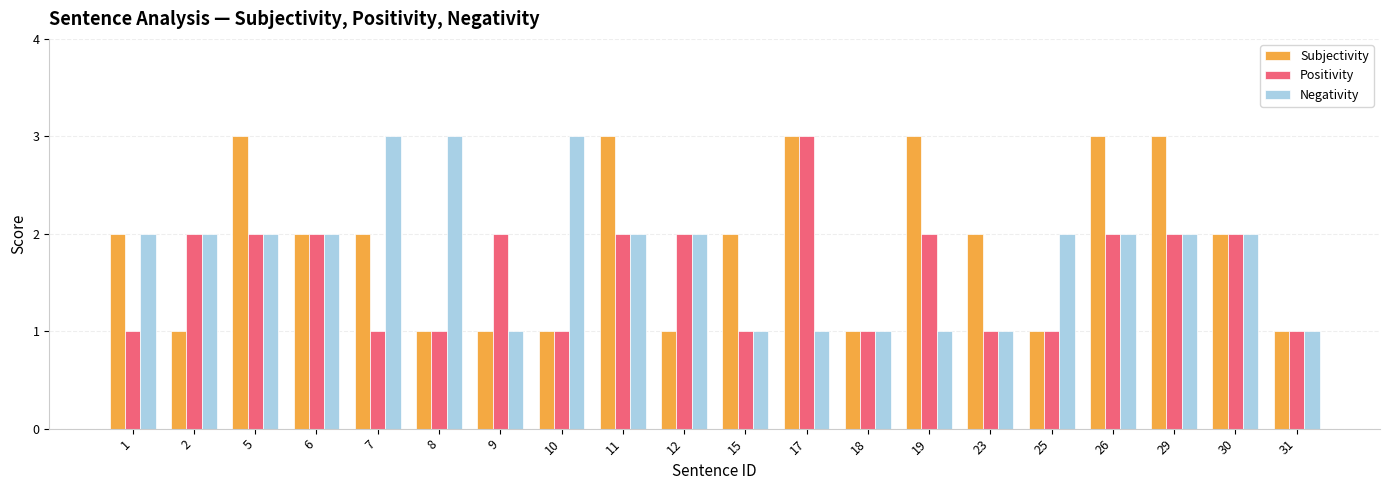

What is the smallest value displayed?

1